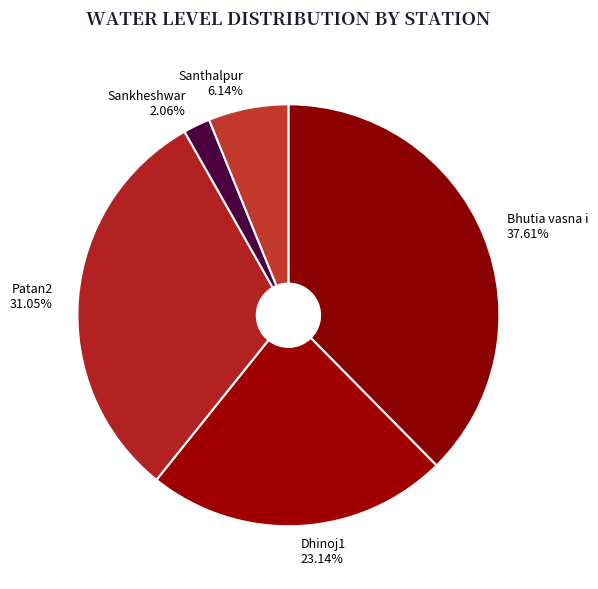

To the nearest percent, what is the average slice percentage?

20%